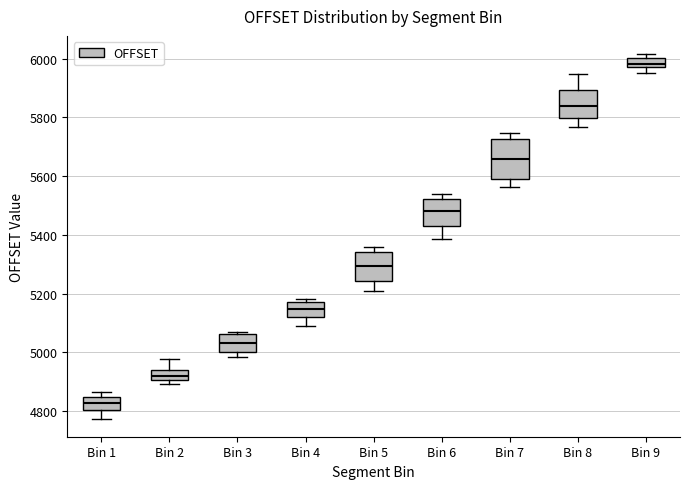

Where is the upper edge of the box for Bin 5 on the y-axis? The values are not printed on the chart, so give them approximately, as read against the axis.

5340